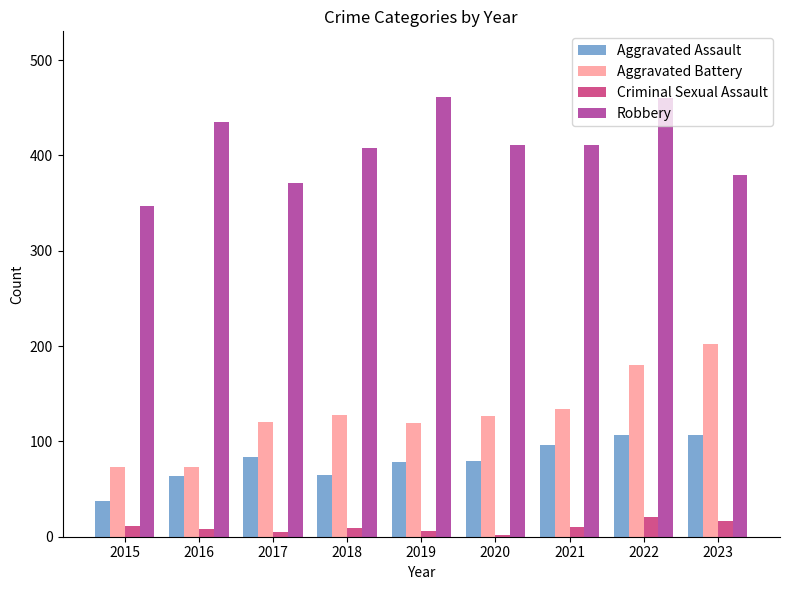

True or false: Aggravated Assault has a value of 84 at 2017.

True